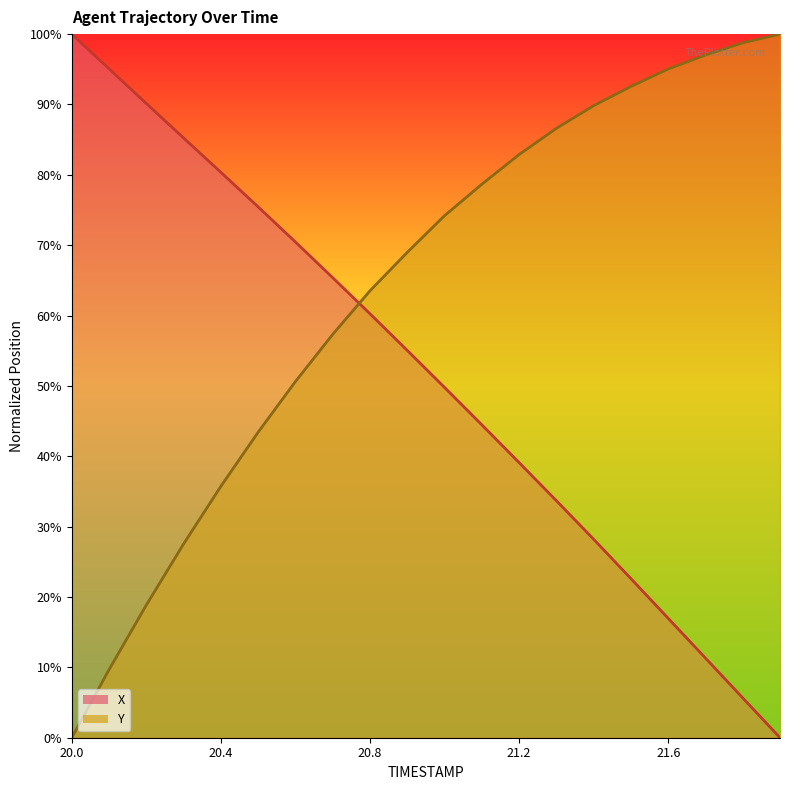

Which series has the widest spread of values?

X